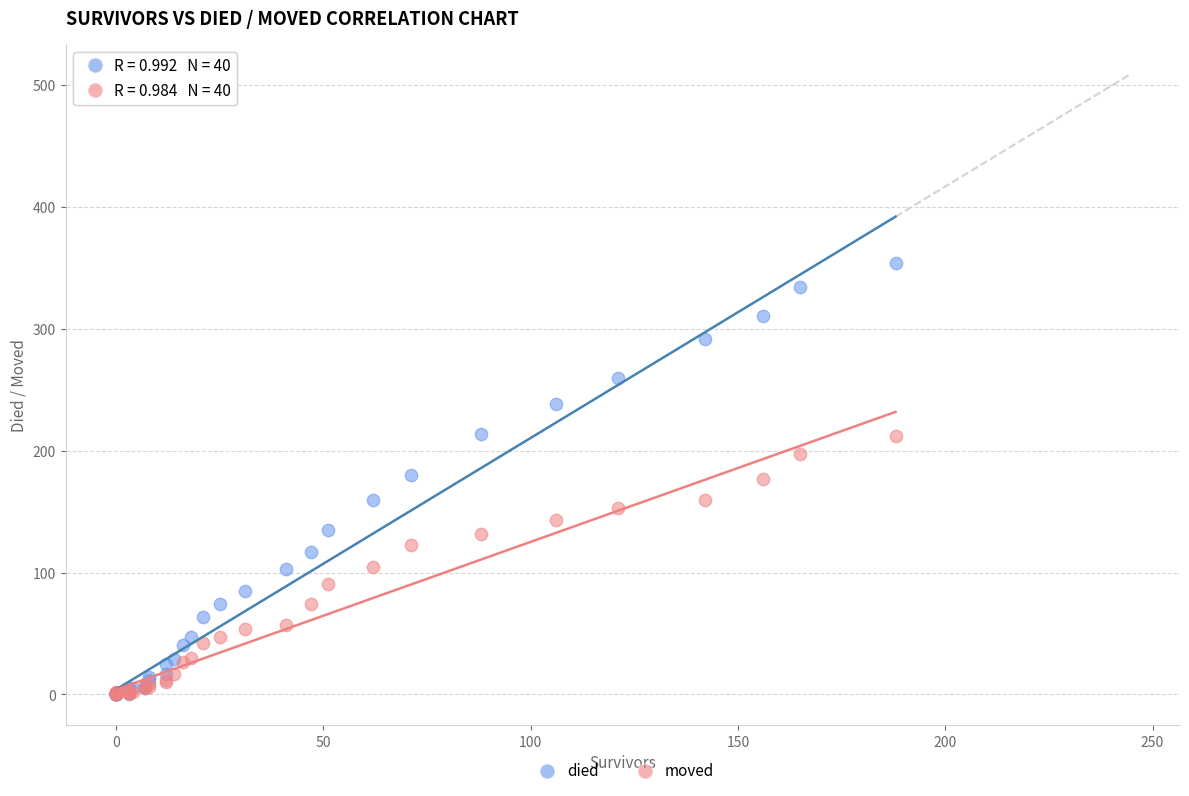

What are all the series names shown in the legend?

died, moved